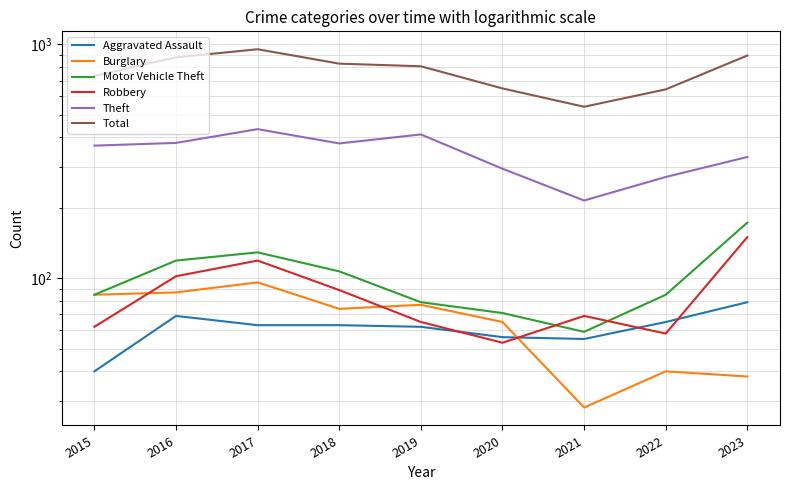

Between 2019 and 2020, which series saw the biggest shift?

Total